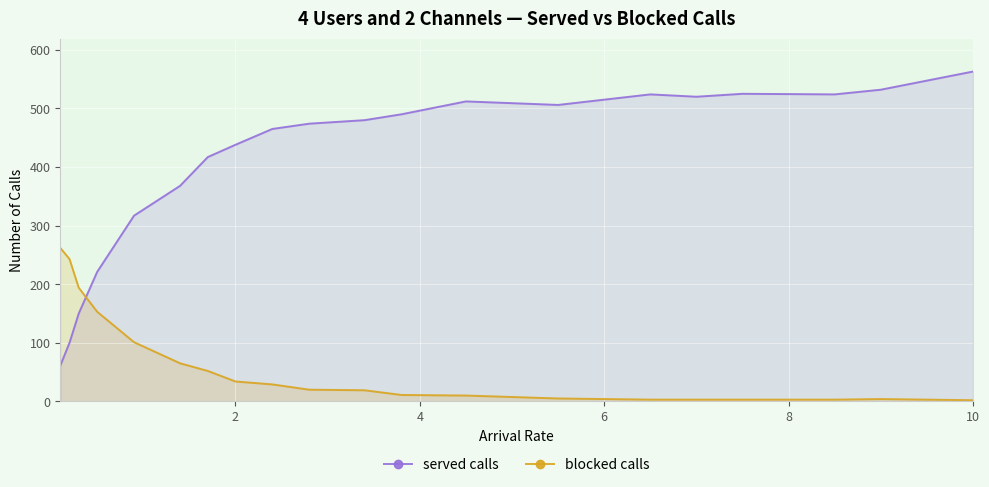

After their last crossing, which series has the higher values: blocked calls or served calls?

served calls